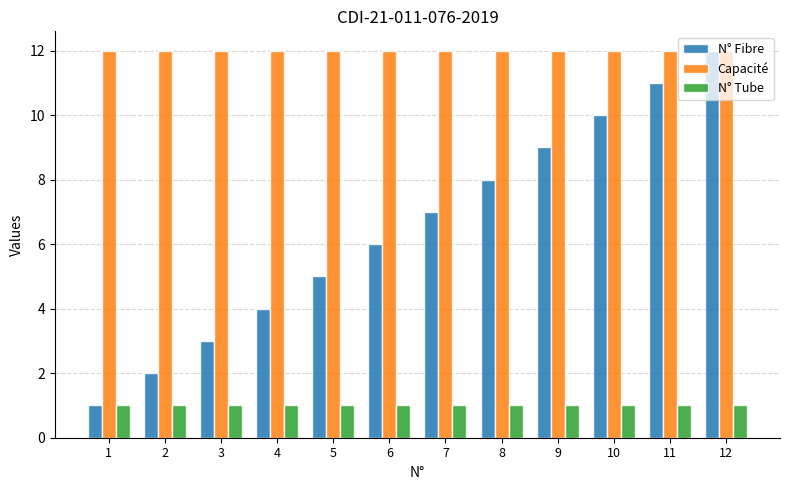

Rank the series at 7 from highest to lowest value.

Capacité, N° Fibre, N° Tube